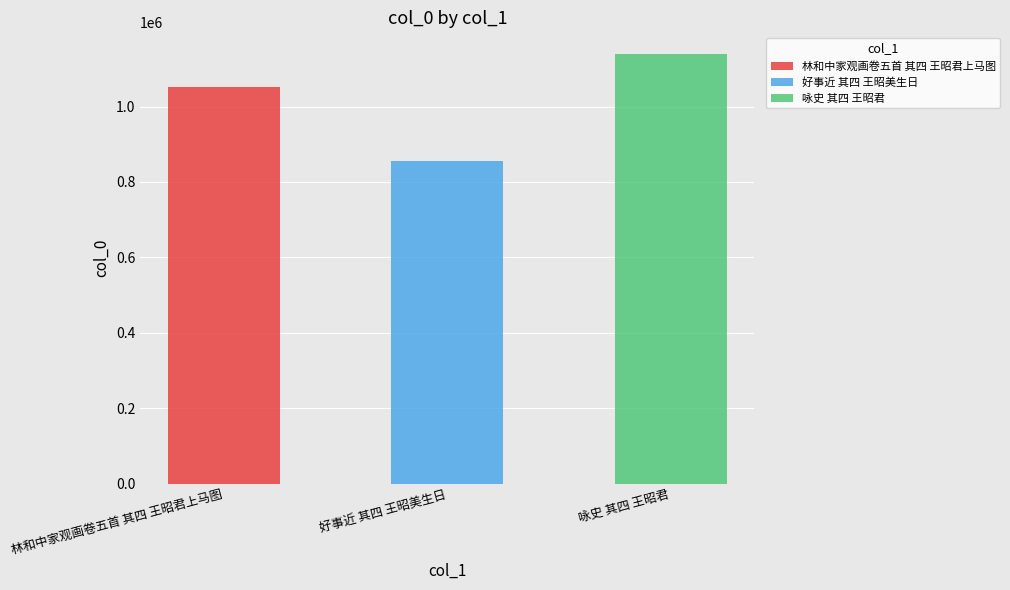

At which label does the data first exceed 1050894?

咏史 其四 王昭君